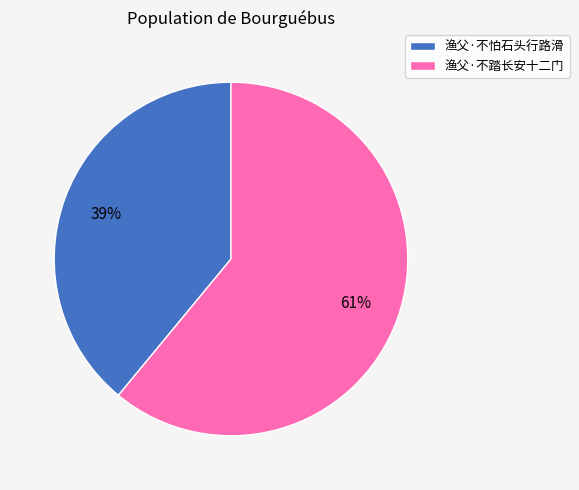

True or false: 渔父·不怕石头行路滑 accounts for 26% of the total.

False